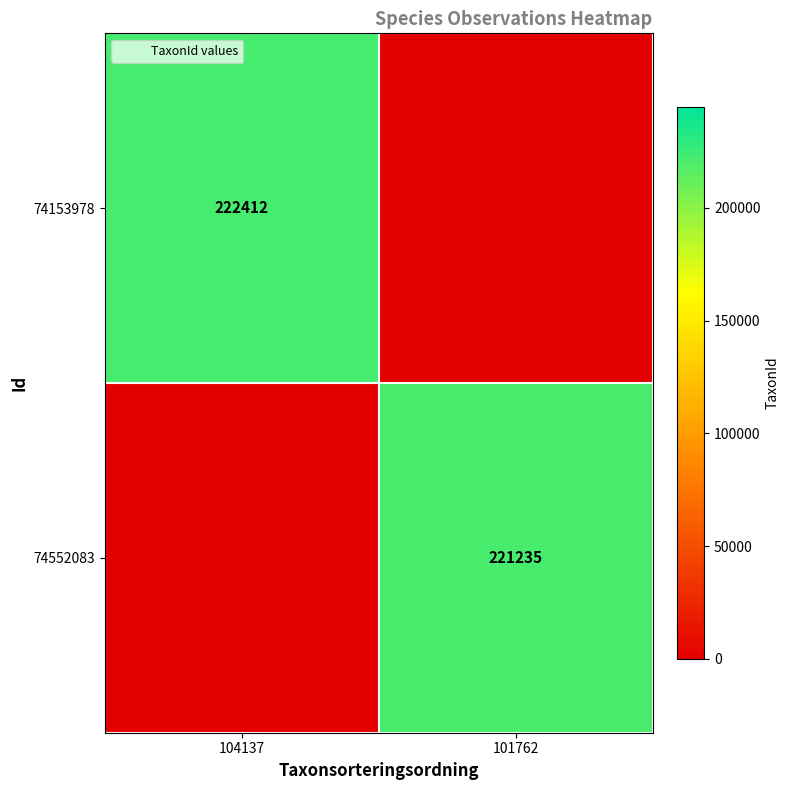

What is the sum of all 74552083 values?

221235